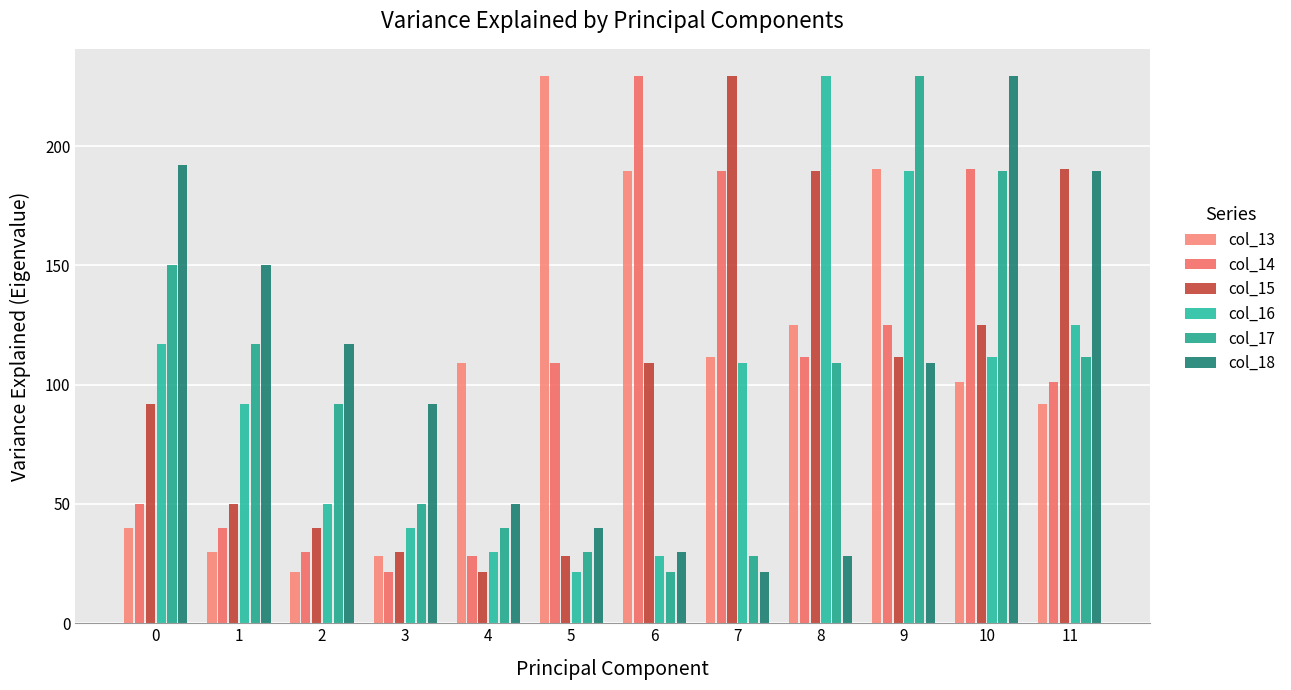

How many bars are there in each group?

6